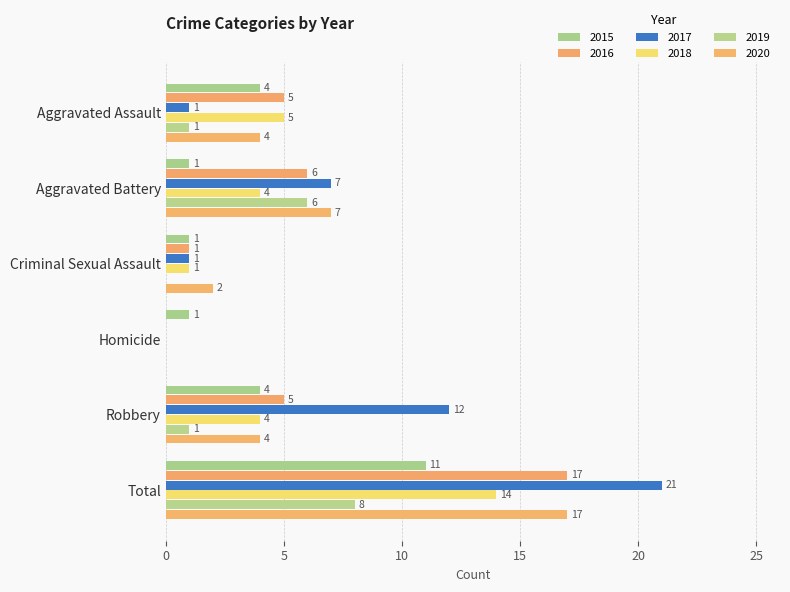

What position from the right is Aggravated Battery?

5